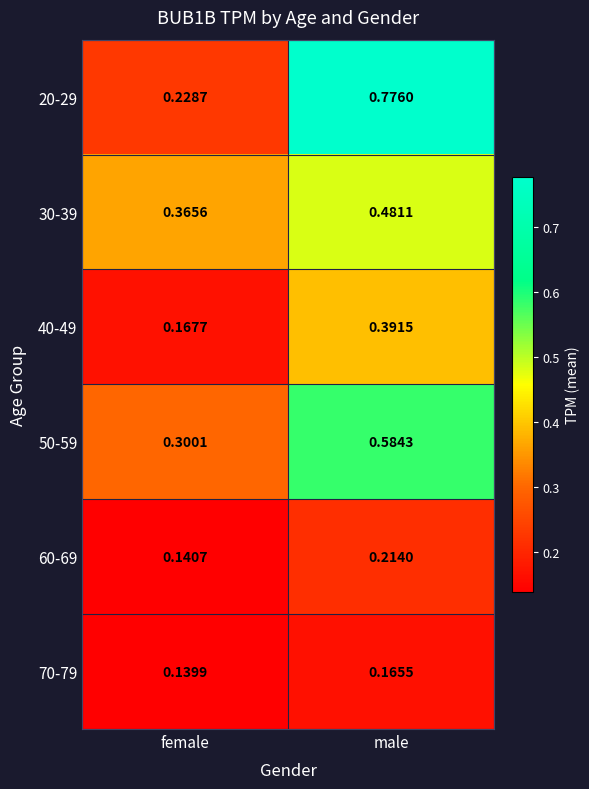

At which label is 70-79 closest to 0?

female